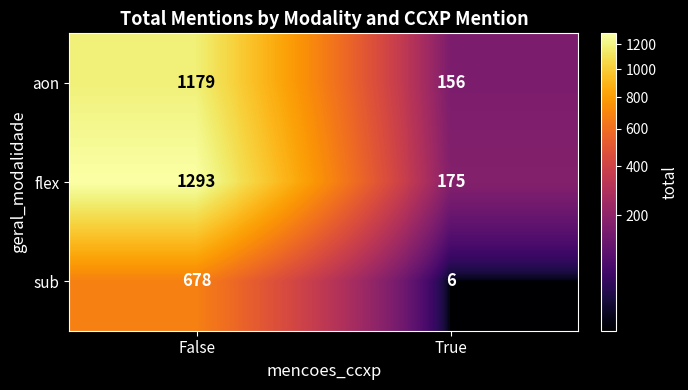

What value does the sub series have at False, to the nearest 100?

700